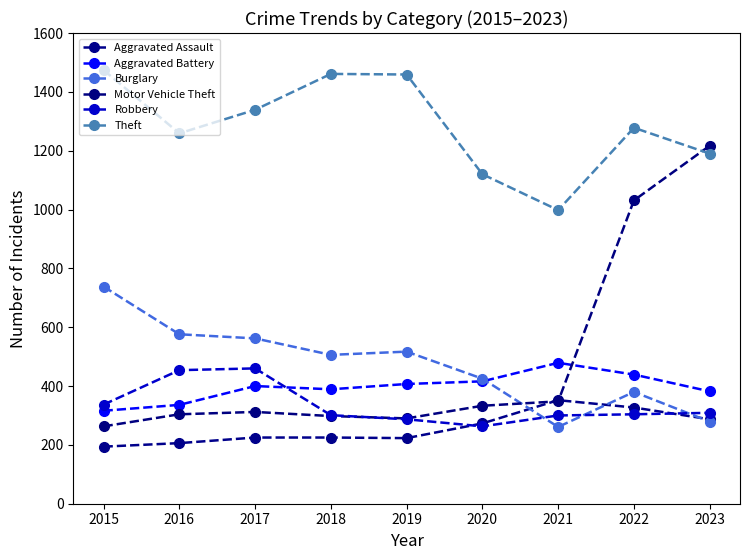

Is the value of Burglary at 2015 greater than the value of Motor Vehicle Theft at 2021?

Yes